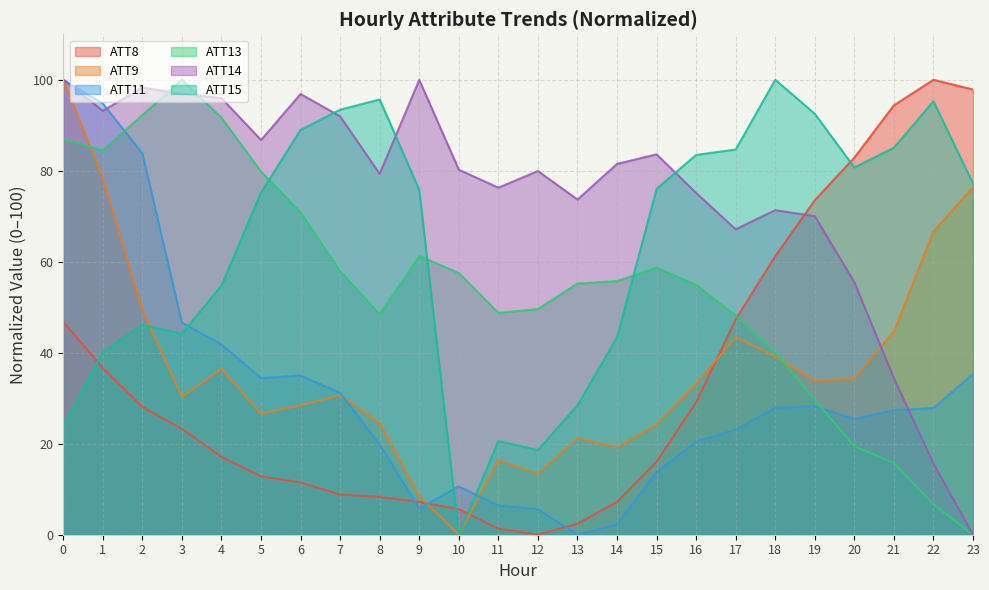

List the labels in order of ATT15 value, smallest first.

10, 12, 11, 0, 13, 1, 14, 3, 2, 4, 5, 9, 15, 23, 20, 16, 17, 21, 6, 19, 7, 22, 8, 18